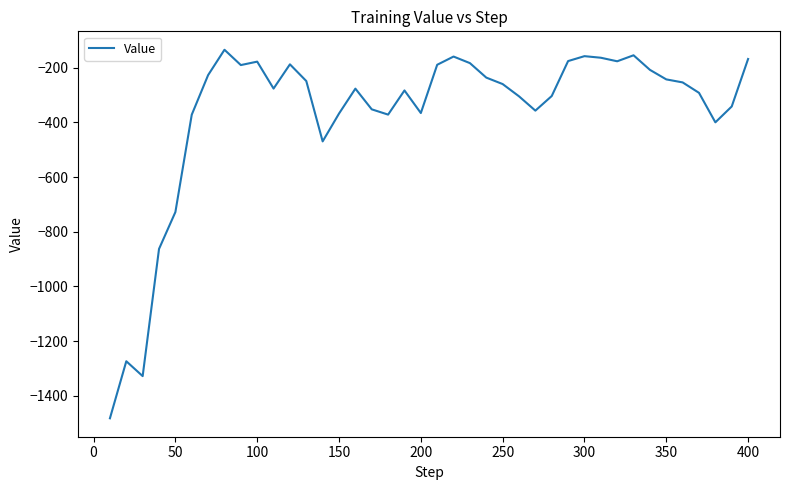

What is the greatest value displayed?

-133.9